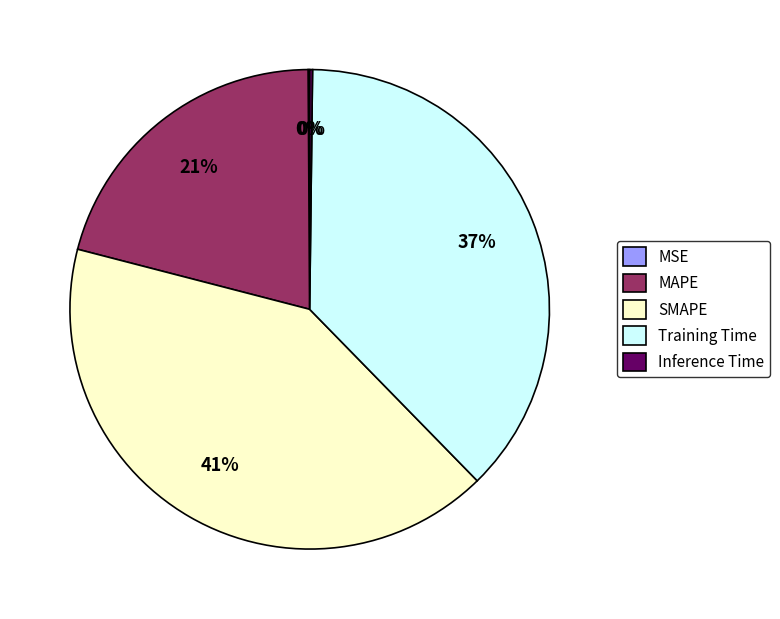

What percentage is the Training Time slice, to the nearest percent?

37%